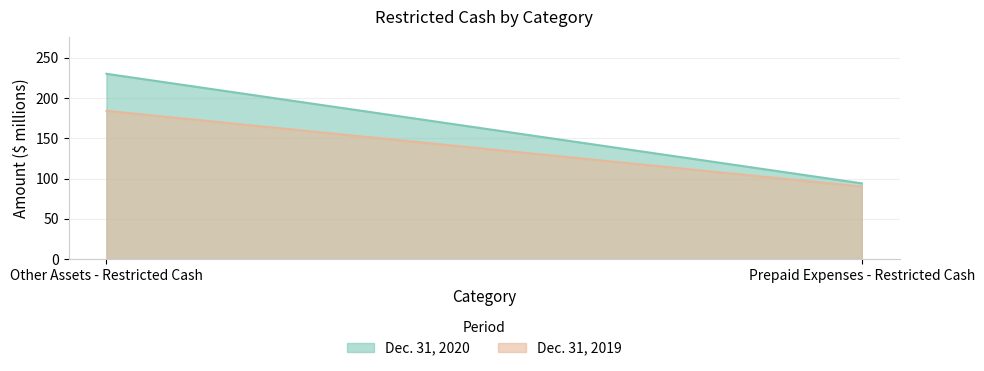

What is the average value of the Dec. 31, 2019 series?

137